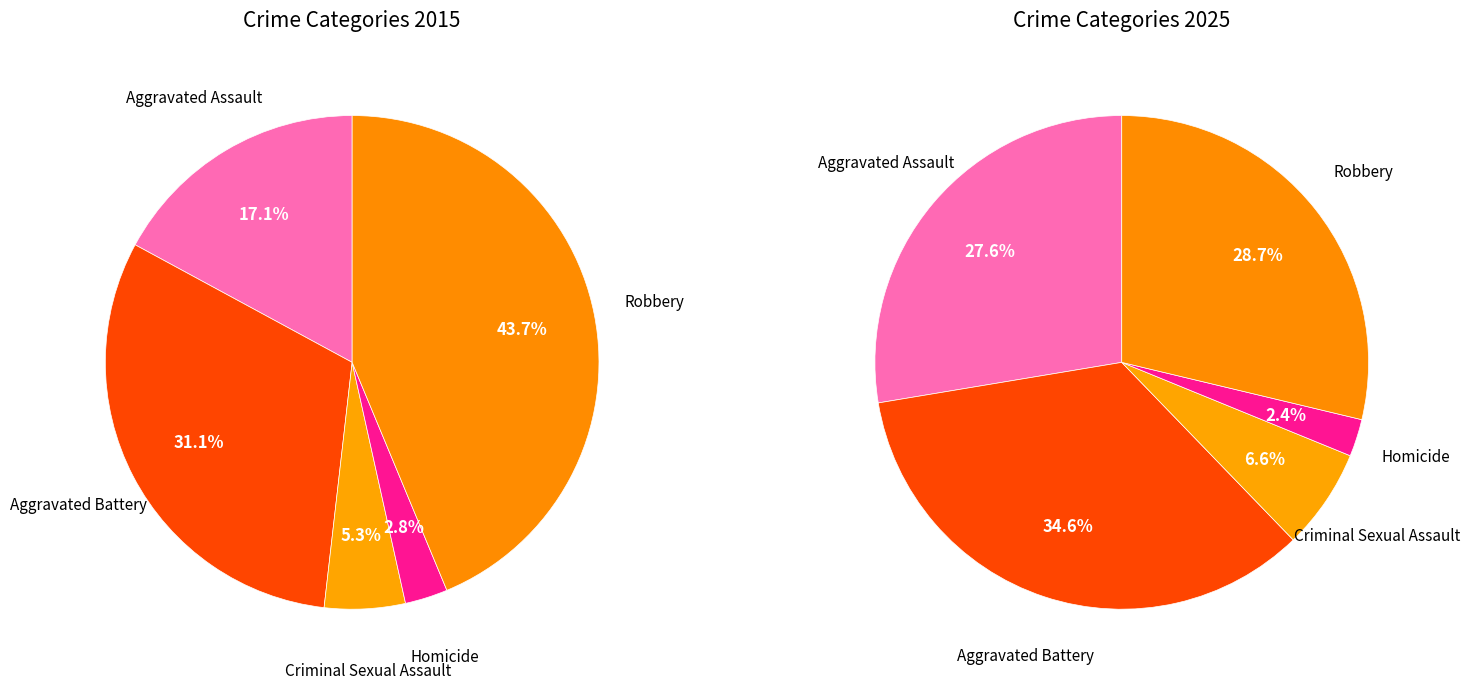

What is the ratio of the value at Aggravated Battery to the value at Criminal Sexual Assault?

5.9